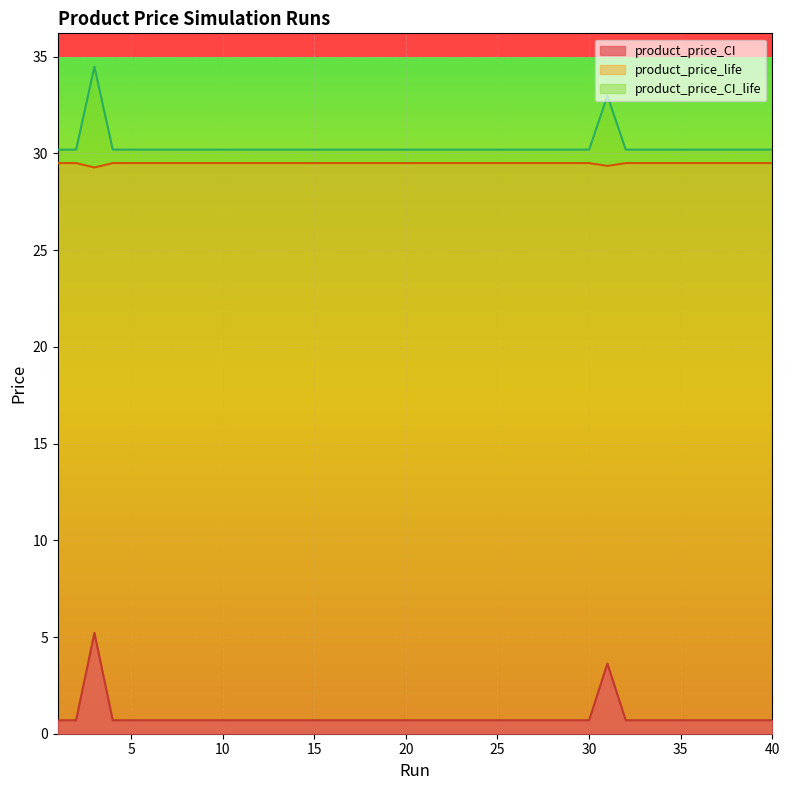

What is the value of the product_price_CI_life point at the 5th from the left?

30.2